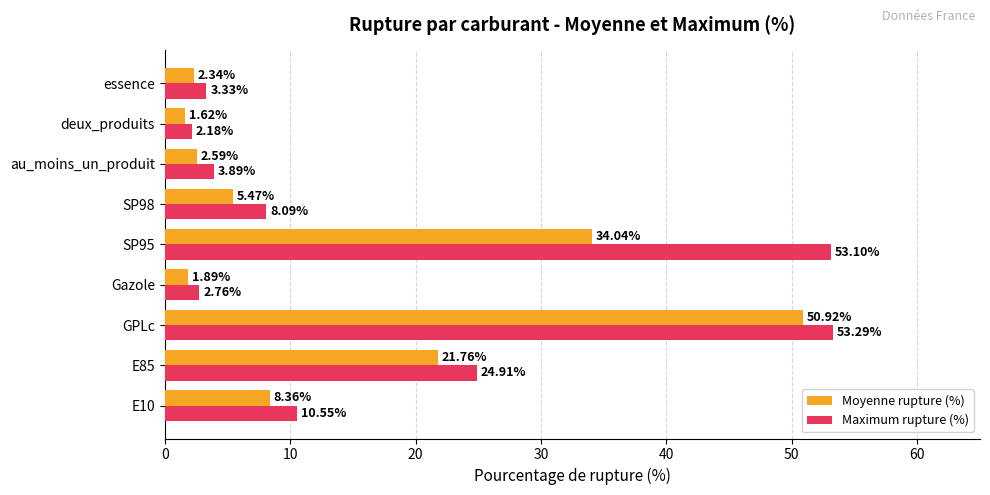

What is the difference between the Maximum rupture (%) values at au_moins_un_produit and GPLc?

49.4